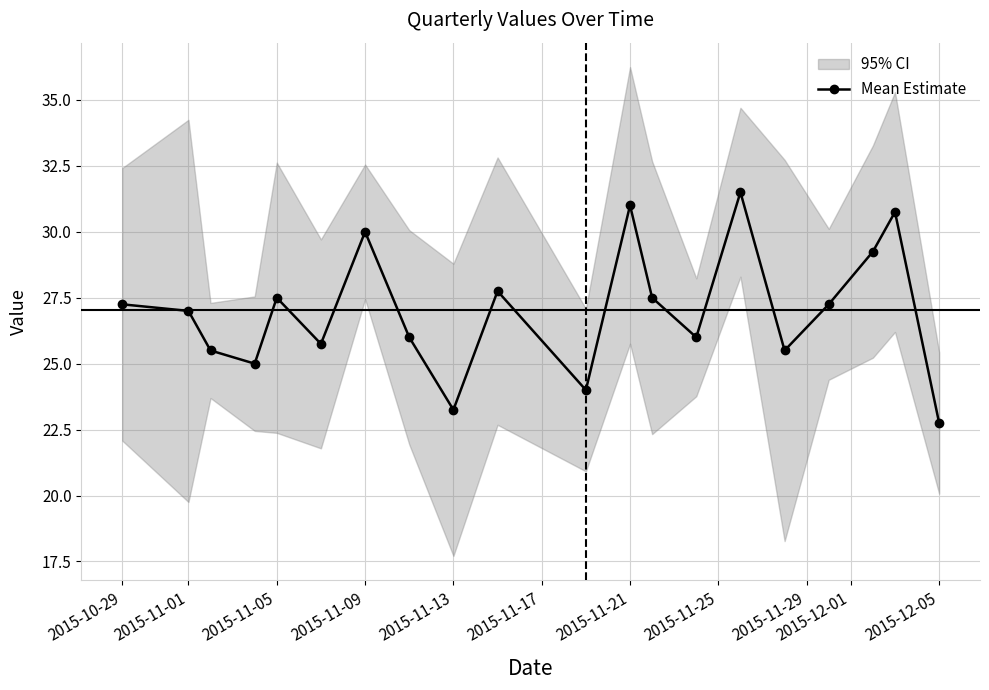

What is the lowest value of the Mean Estimate series?

22.8